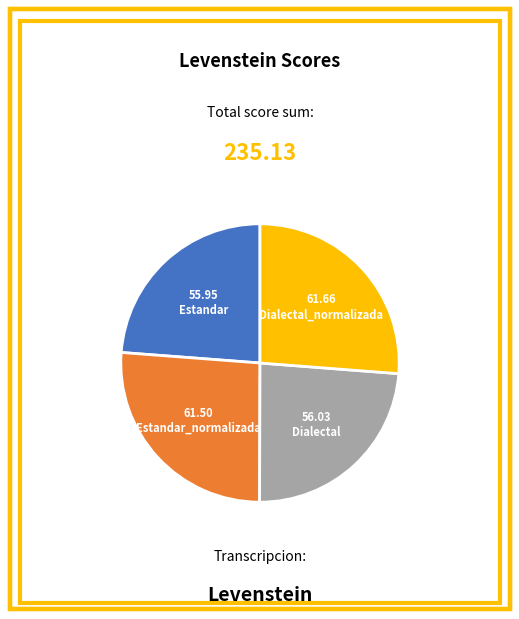

Is there any slice that represents more than half of the pie?

No